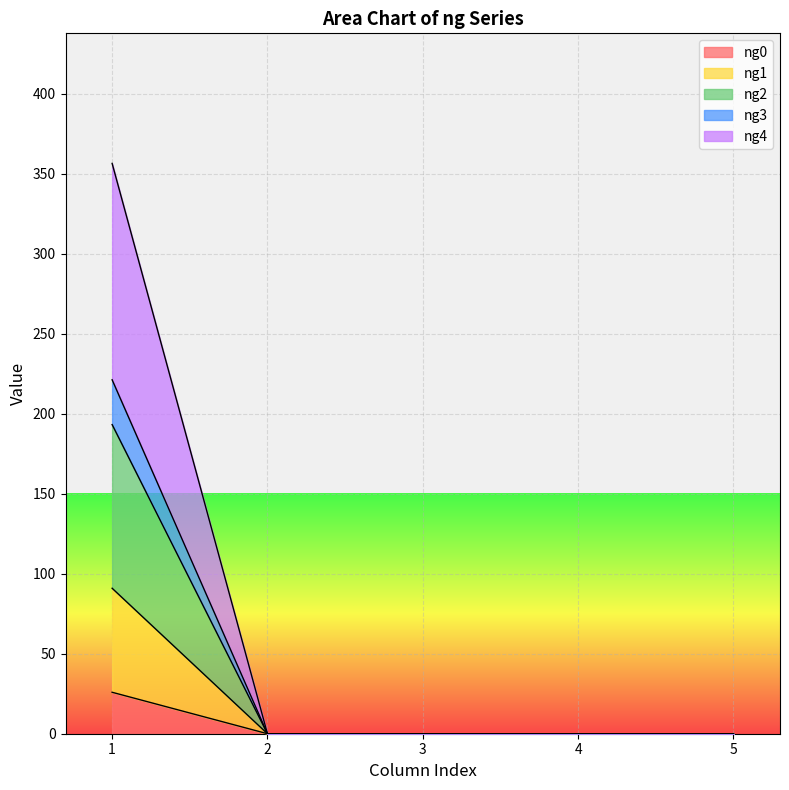

At which category does the chart reach its minimum across all series?

2